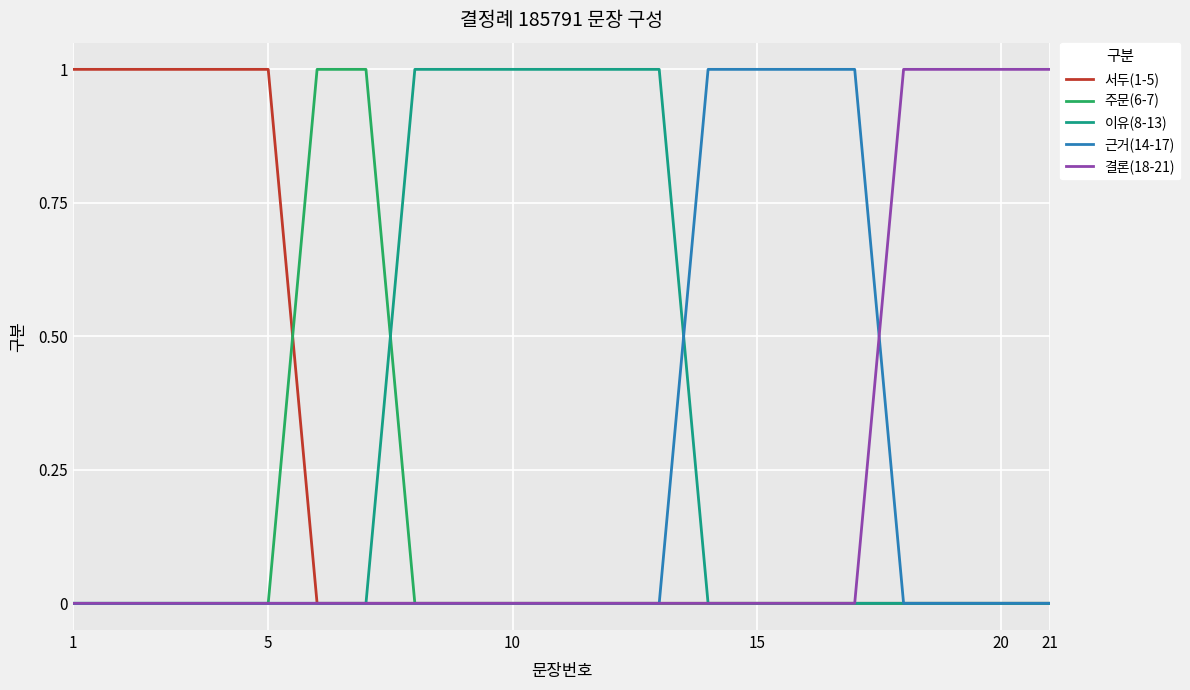

Which series has the largest total across all categories?

이유(8-13)